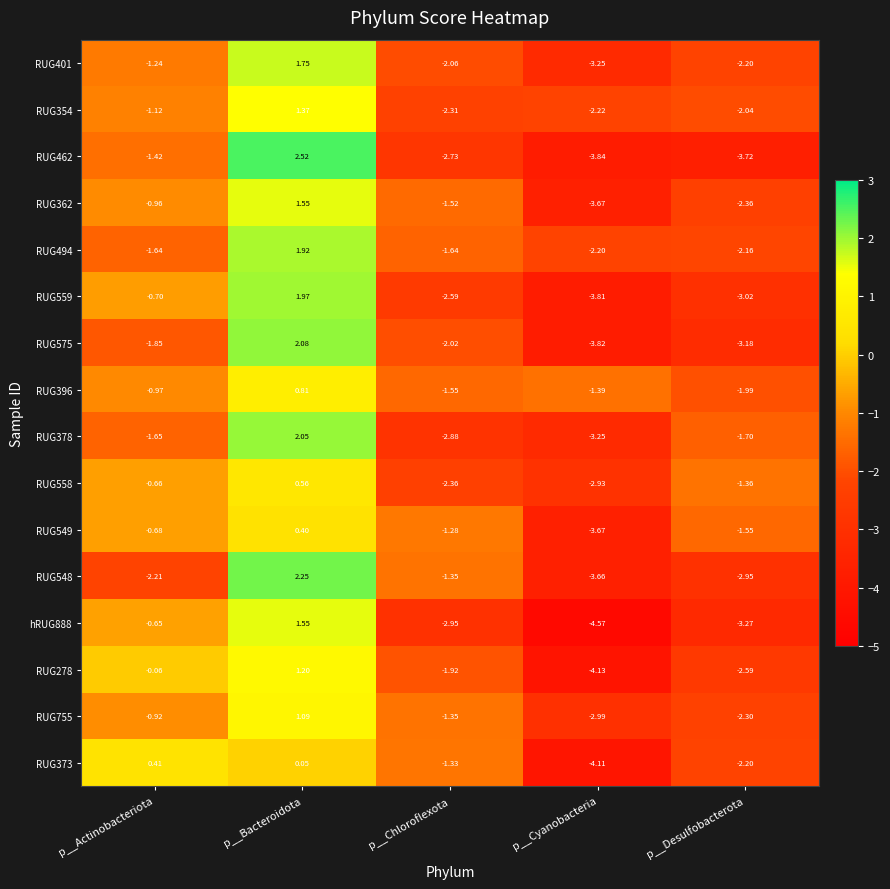

Which category has the highest value across all series?

p__Bacteroidota